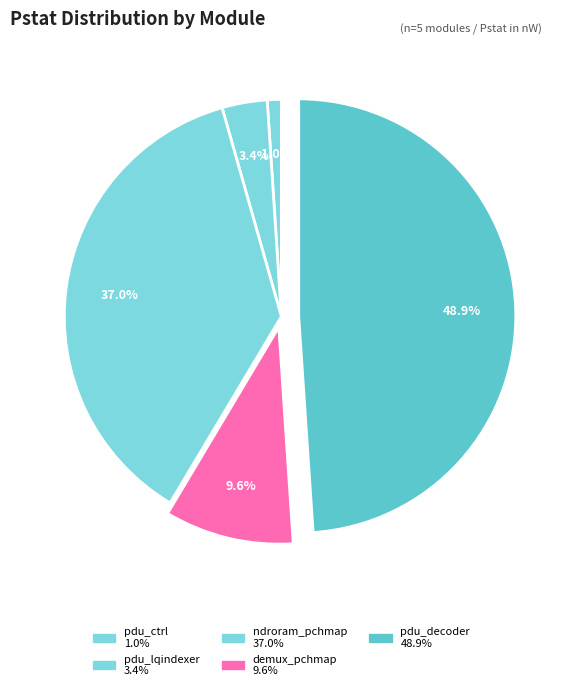

Does demux_pchmap represent more than half of the total?

No